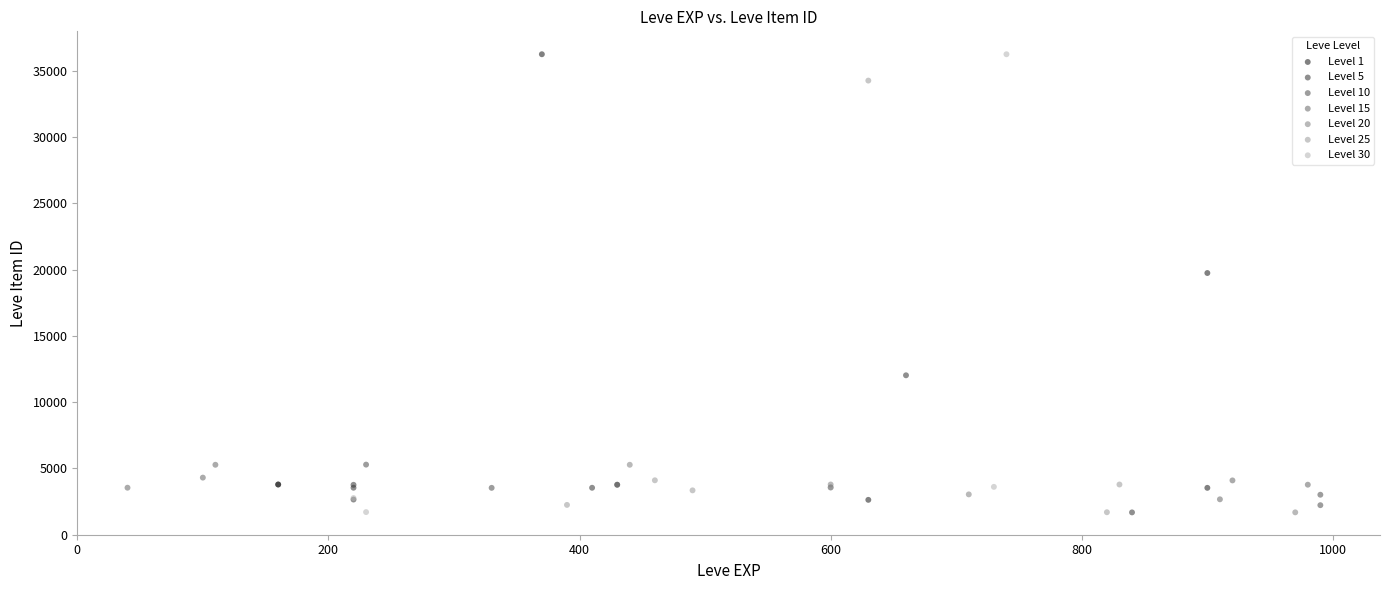

What are all the series names shown in the legend?

Level 1, Level 5, Level 10, Level 15, Level 20, Level 25, Level 30